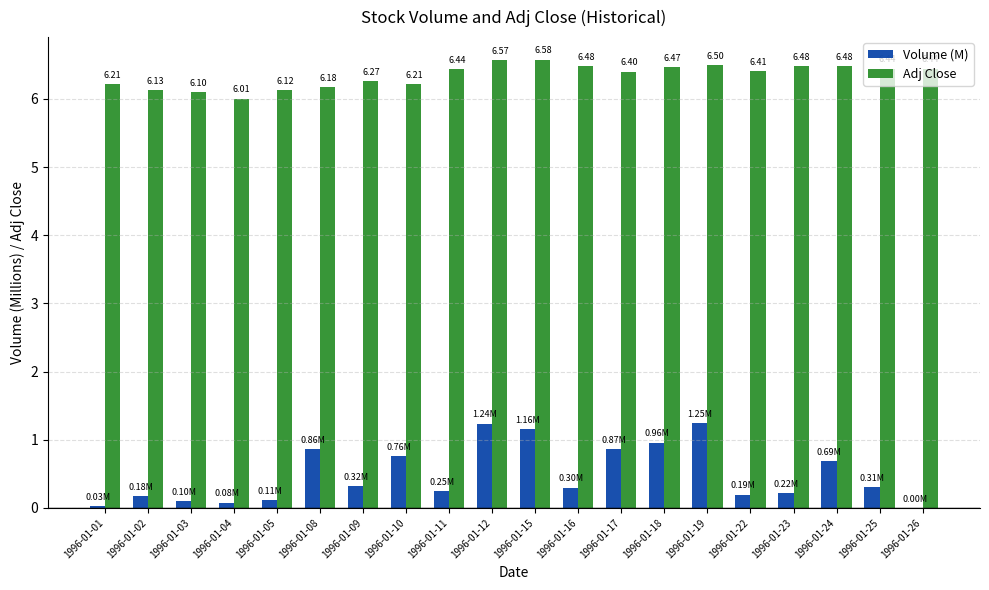

The Adj Close series shows 6.1 at 1996-01-02. True or false?

True